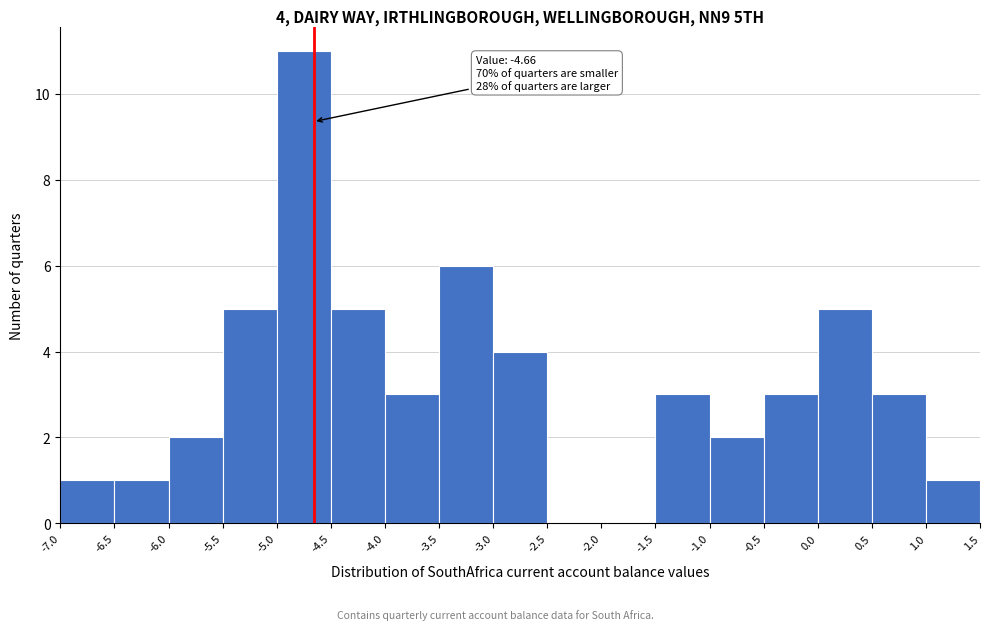

Which range on the x-axis has the tallest bar?

-5.0 to -4.5